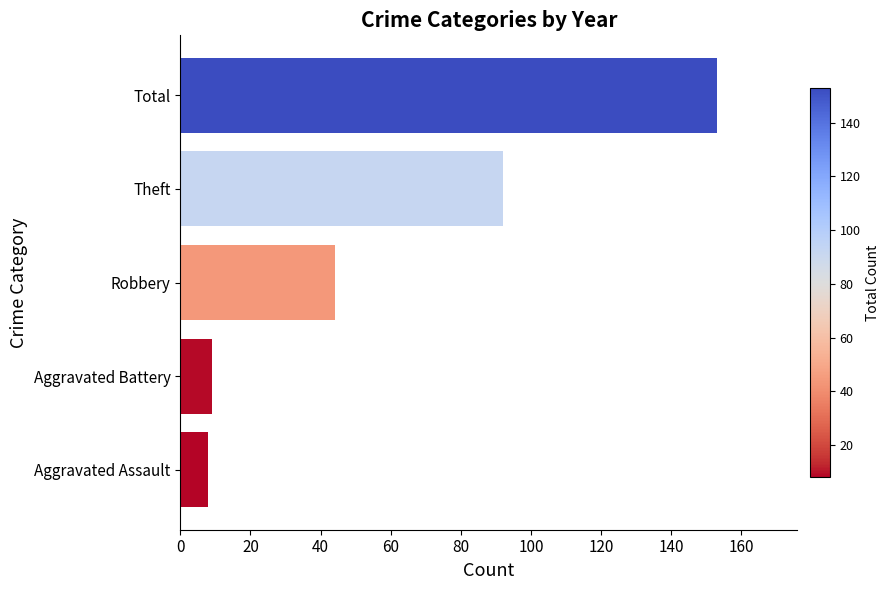

Between Theft and Robbery, which is larger?

Theft